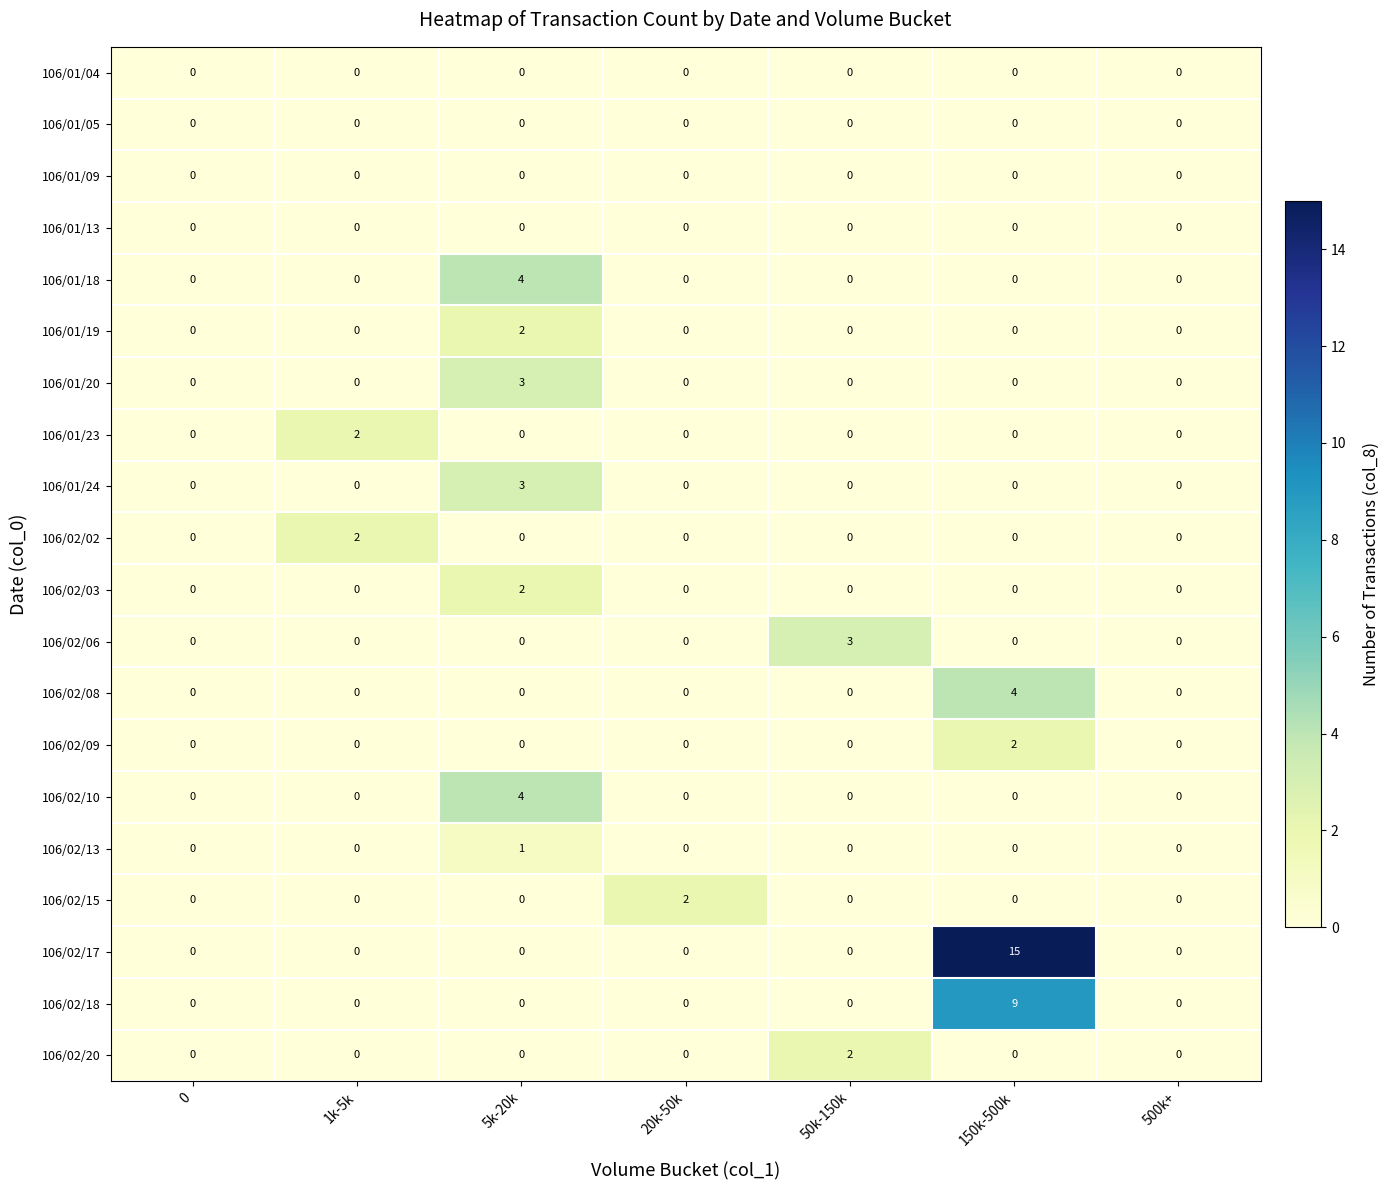

Which series changed the most between 0 and 50k-150k?

106/02/06